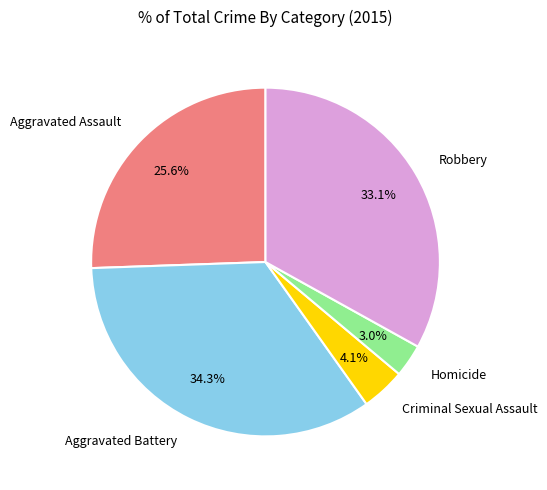

Is it true that Robbery is 33% of the pie?

True